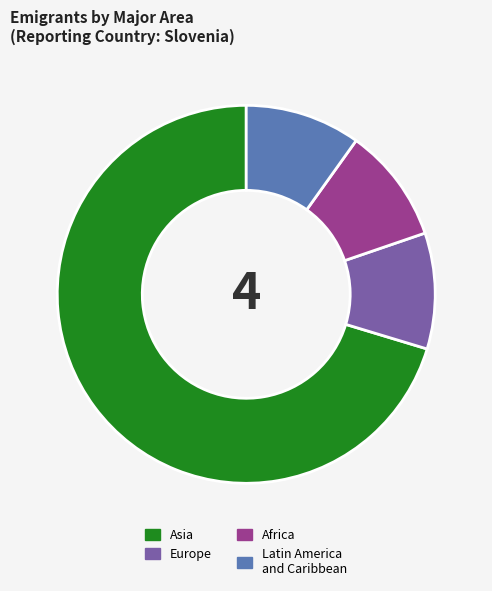

Is the sum of Latin America and Caribbean and Asia greater than half?

Yes